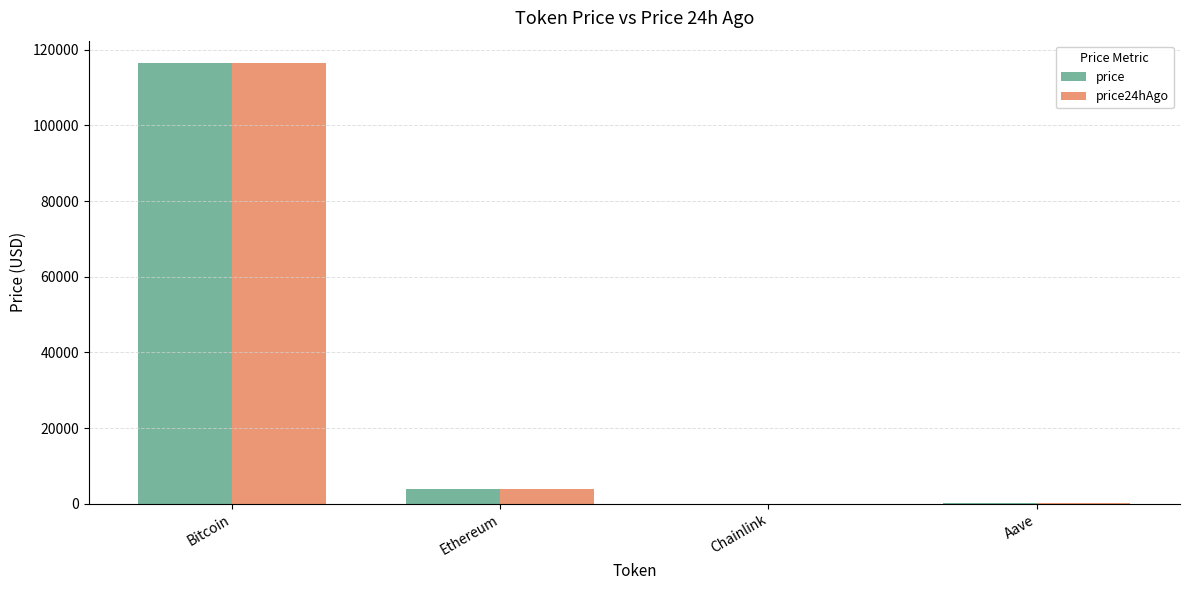

What is the sum of the price values at Bitcoin and Ethereum?

120363.5